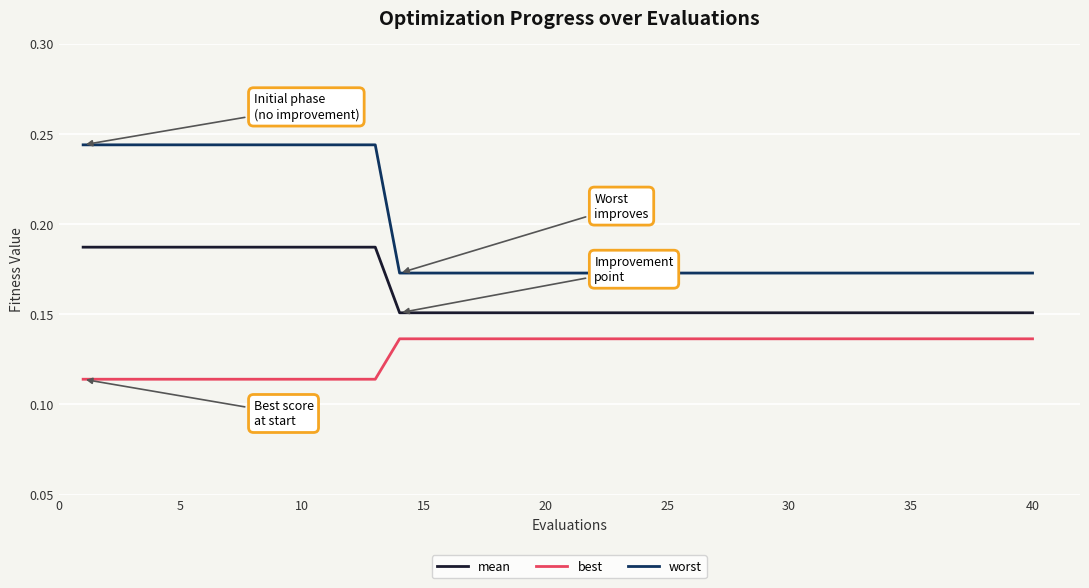

Which series has the largest total across all categories?

worst